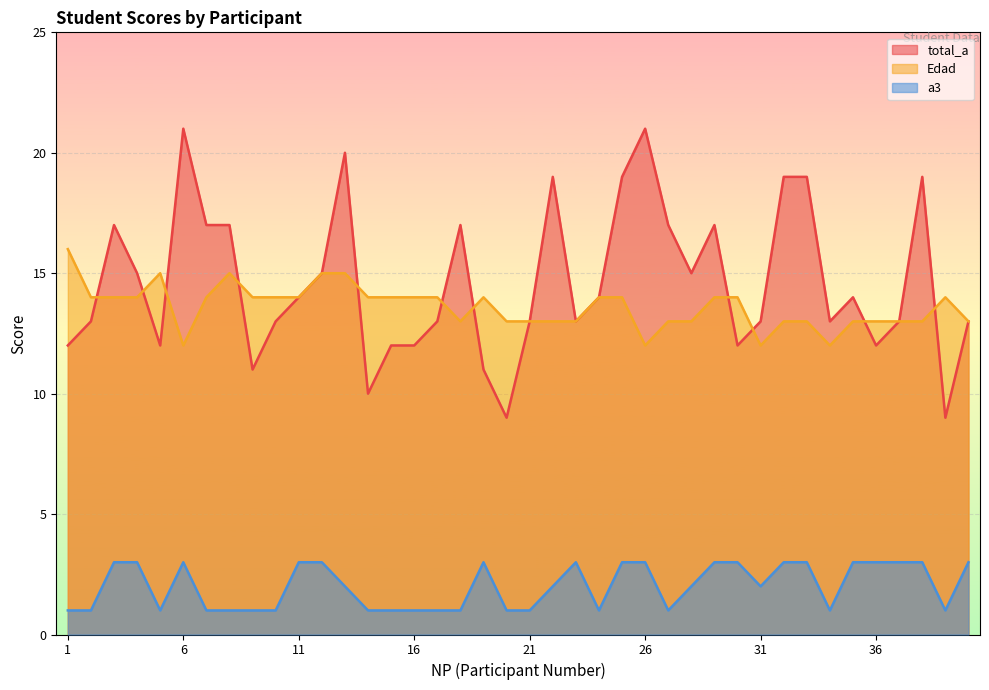

True or false: a3 and total_a cross at least once.

False